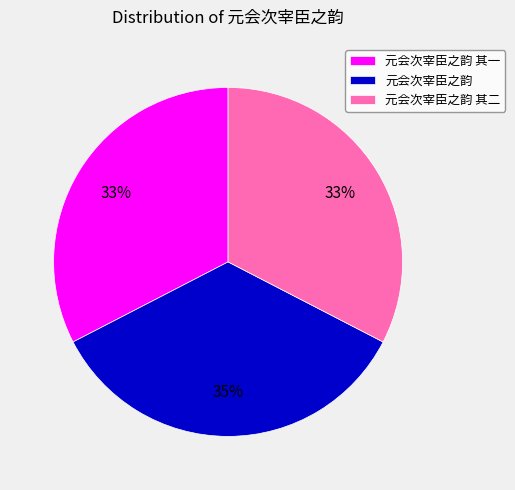

Which has a higher value, 元会次宰臣之韵 or 元会次宰臣之韵 其一?

元会次宰臣之韵